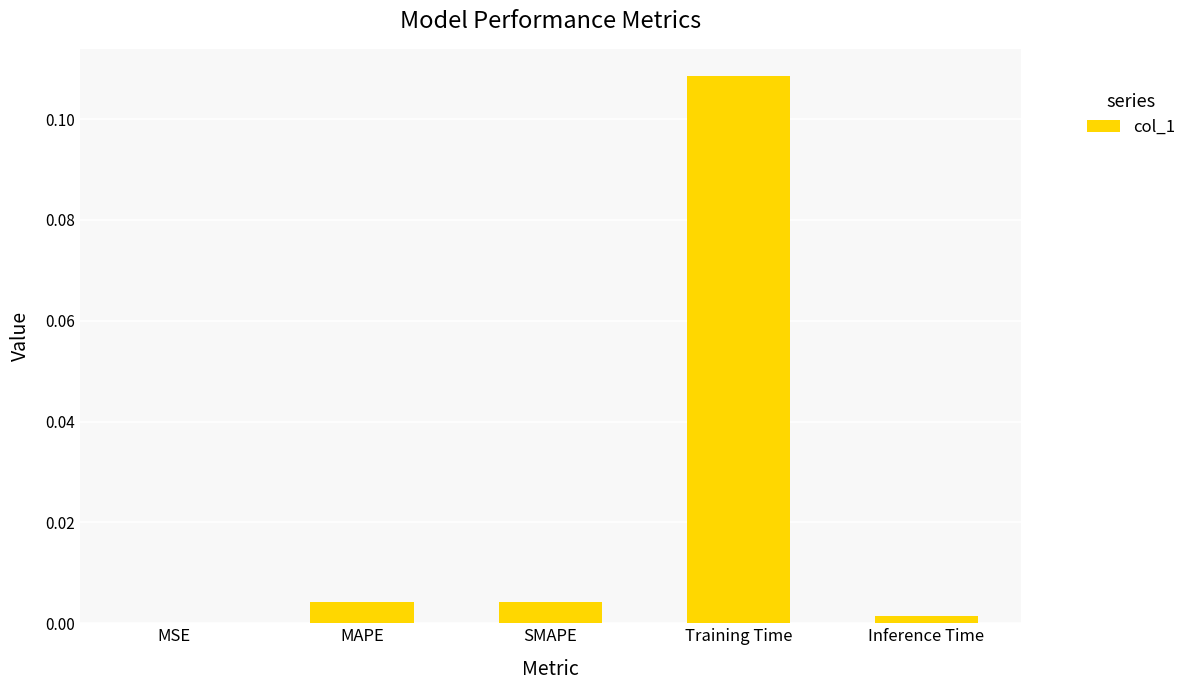

The value at MAPE is 0.0. True or false?

True